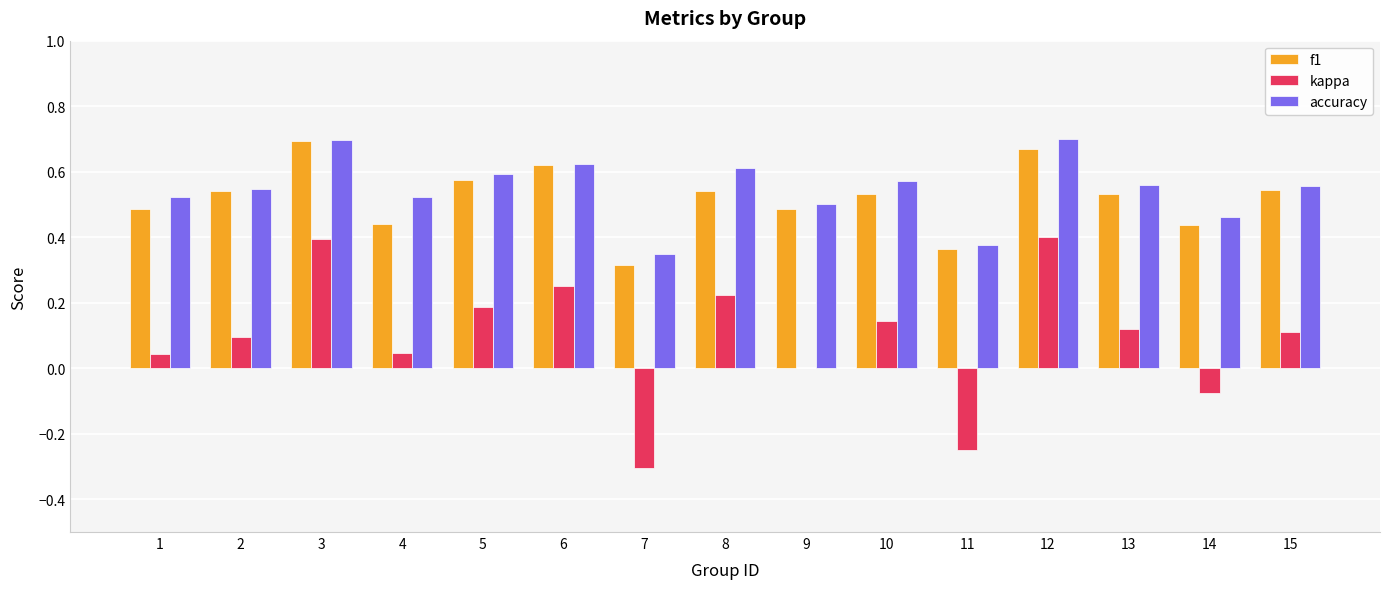

Which series changed the most between 9 and 15?

kappa